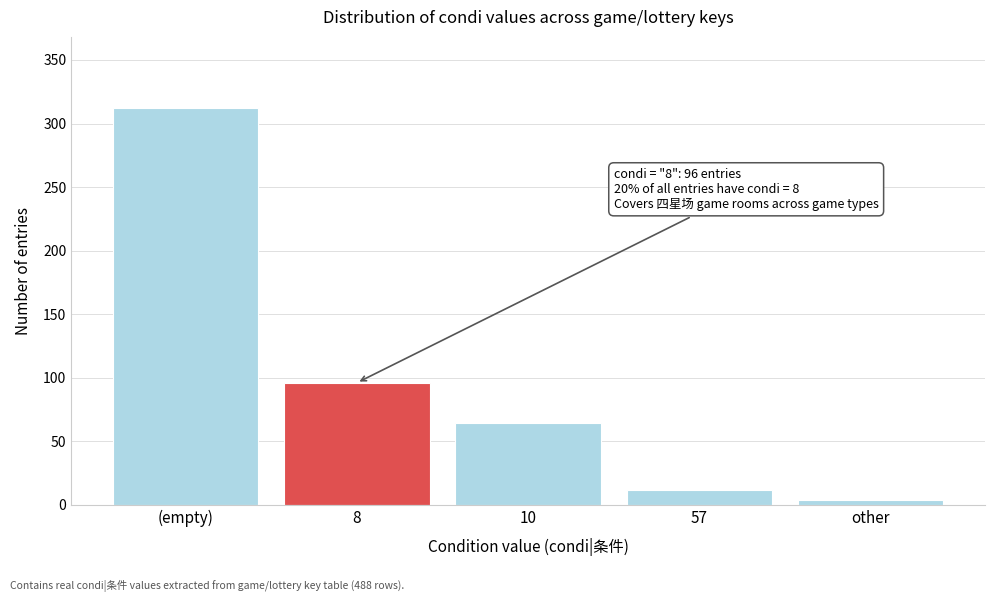

Reading right to left, list all the values displayed in this chart.

4	12	64	96	312